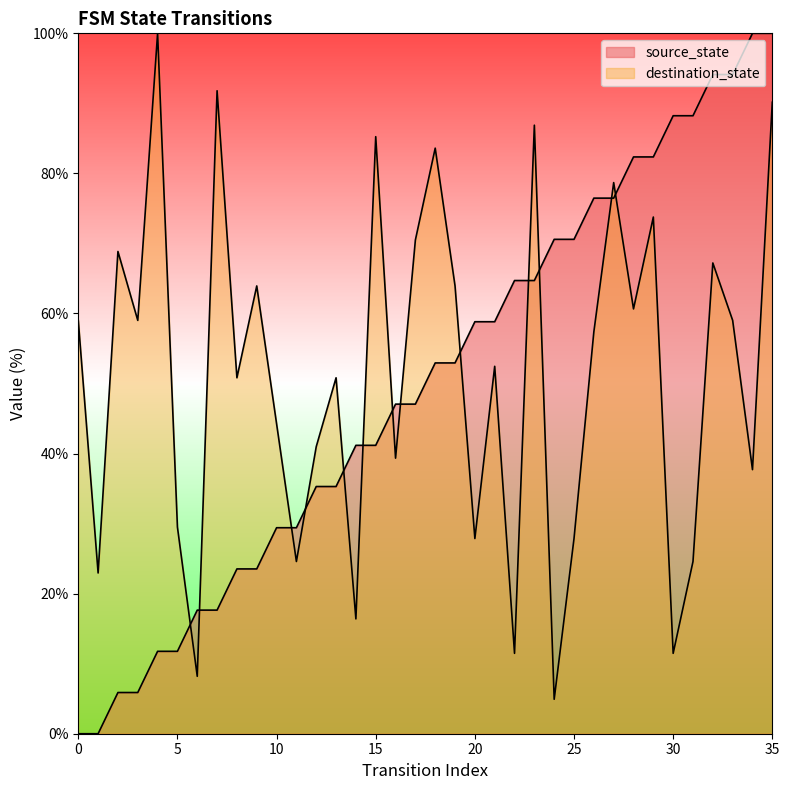

Reading left to right, what are all the values shown in this chart?

0=0.0	1=0.0	2=5.9	3=5.9	4=11.8	5=11.8	6=17.6	7=17.6	8=23.5	9=23.5	10=29.4	11=29.4	12=35.3	13=35.3	14=41.2	15=41.2	16=47.1	17=47.1	18=52.9	19=52.9	20=58.8	21=58.8	22=64.7	23=64.7	24=70.6	25=70.6	26=76.5	27=76.5	28=82.4	29=82.4	30=88.2	31=88.2	32=94.1	33=94.1	34=100.0	35=100.0